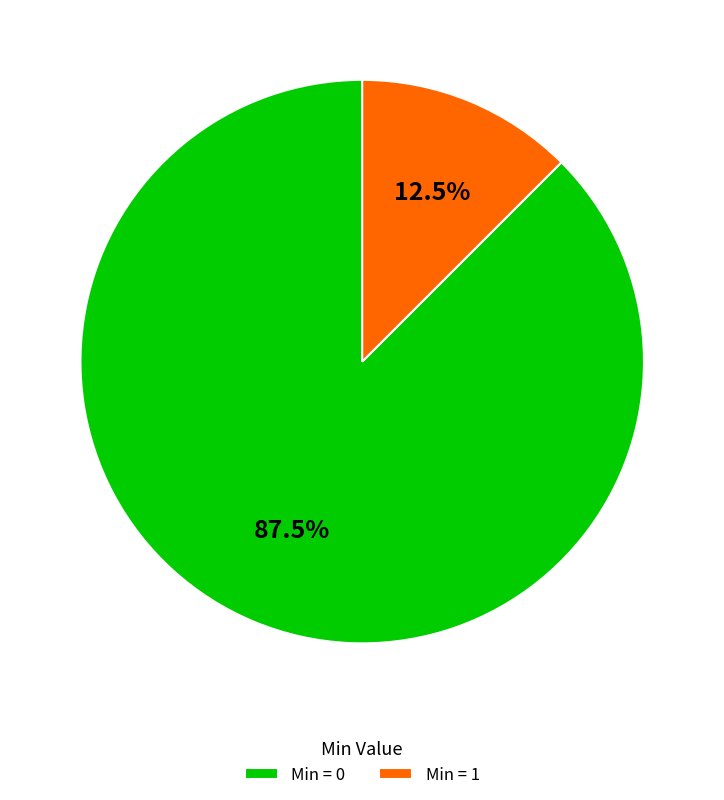

Does any single category account for the majority?

Yes